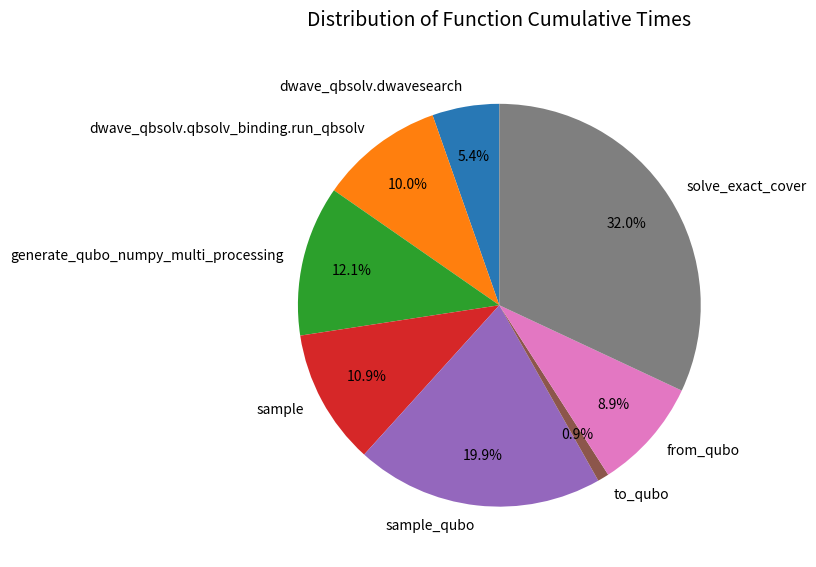

How many slices are in this pie chart?

8